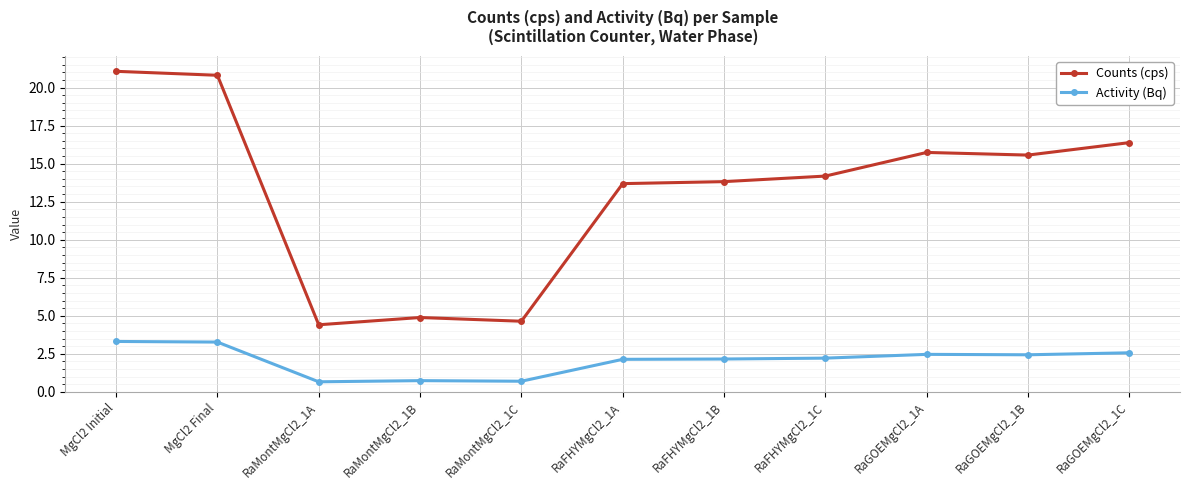

True or false: Counts (cps) and Activity (Bq) cross at least once.

False